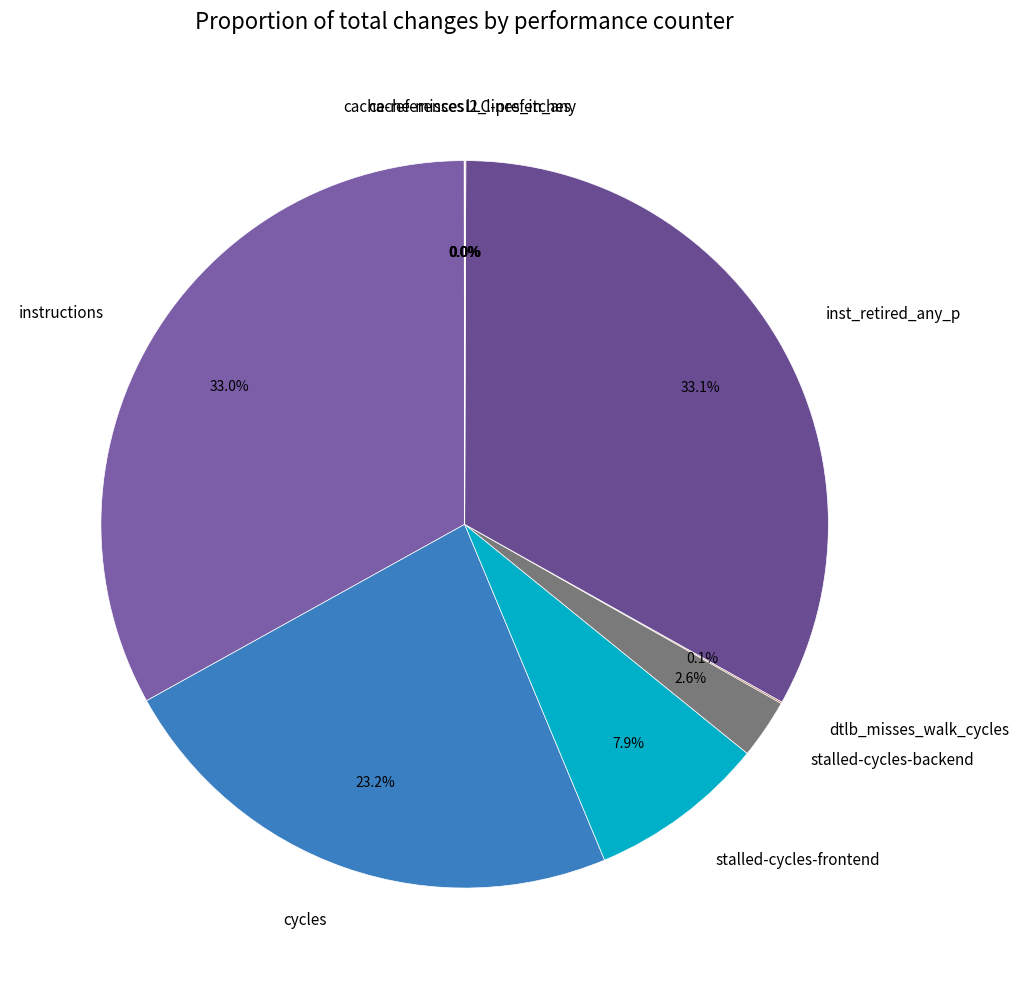

What percentage is NOT represented by instructions?

67.0%